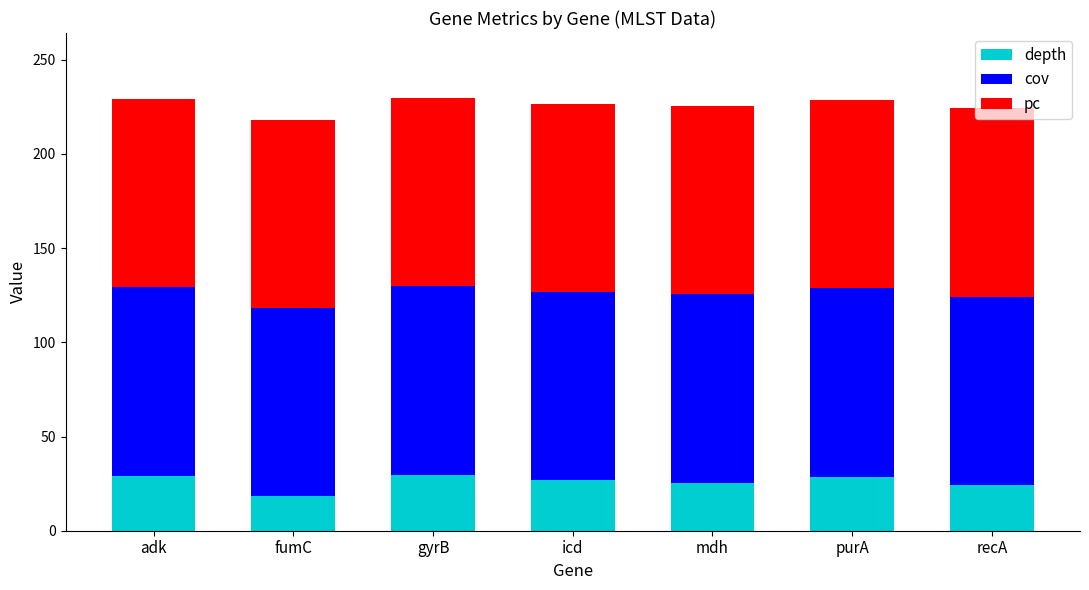

Is it true that depth equals 26.7 at icd?

True